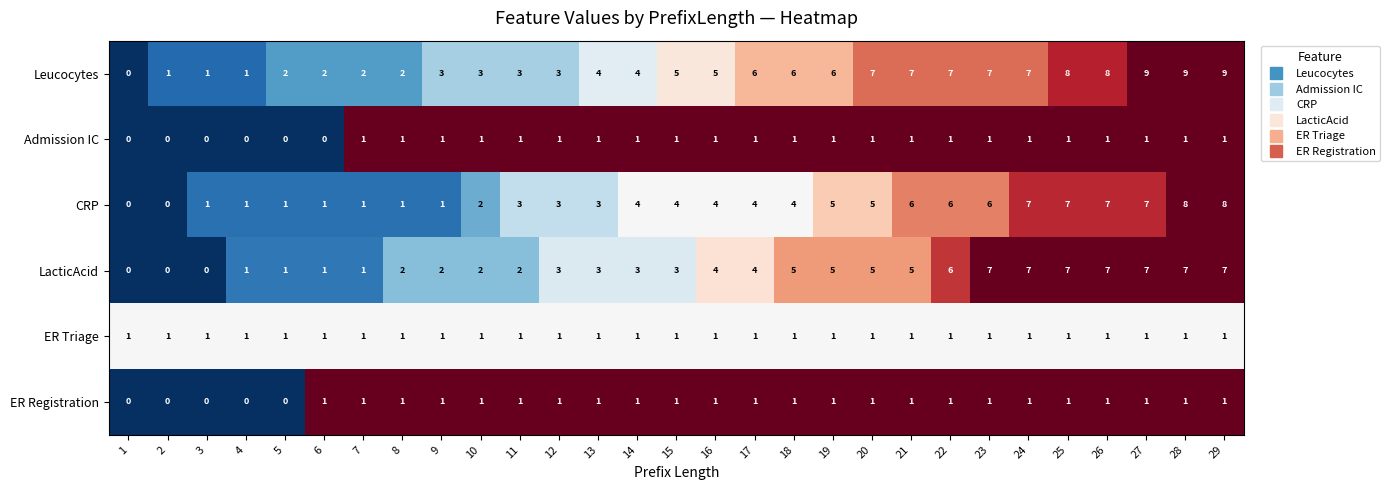

How many values in LacticAcid are above zero?

26